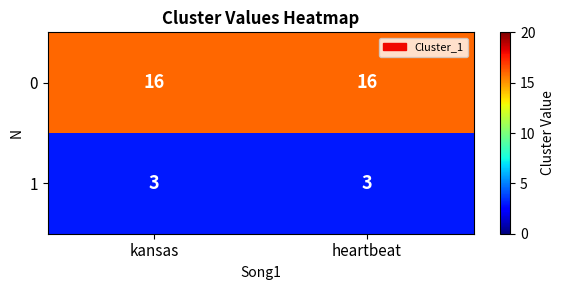

What is the greatest value displayed?

16